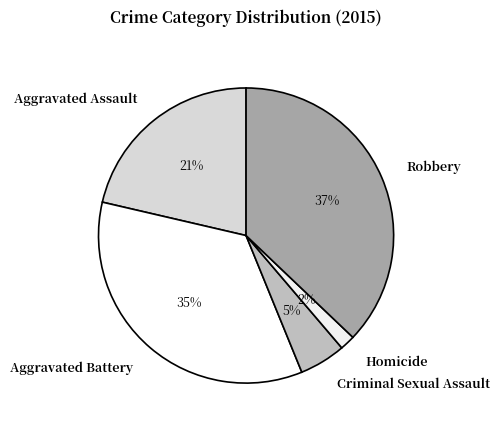

Does Aggravated Assault account for over 50% of the chart?

No